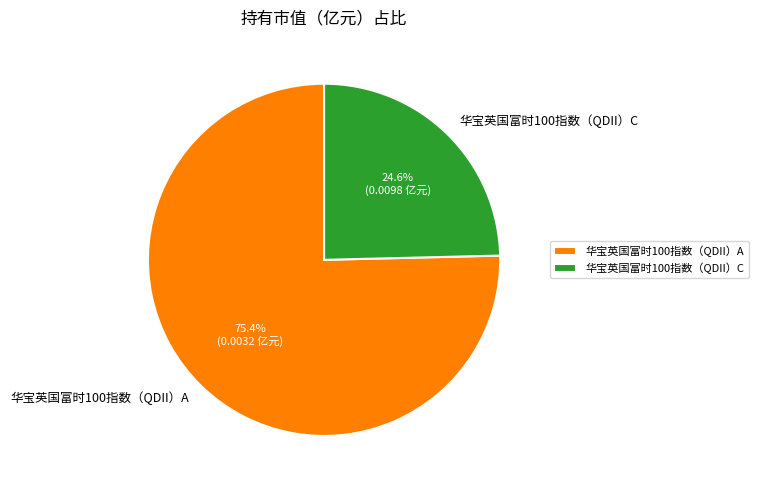

To the nearest percent, what is the difference between the largest and smallest slice percentages?

51%